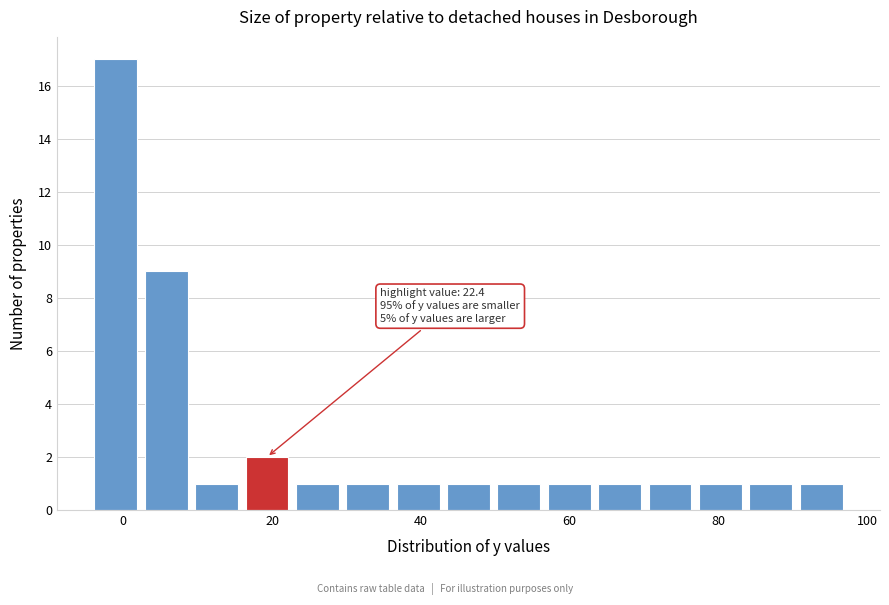

Read against the x-axis, roughly where is the centre of the tallest bar?

-2